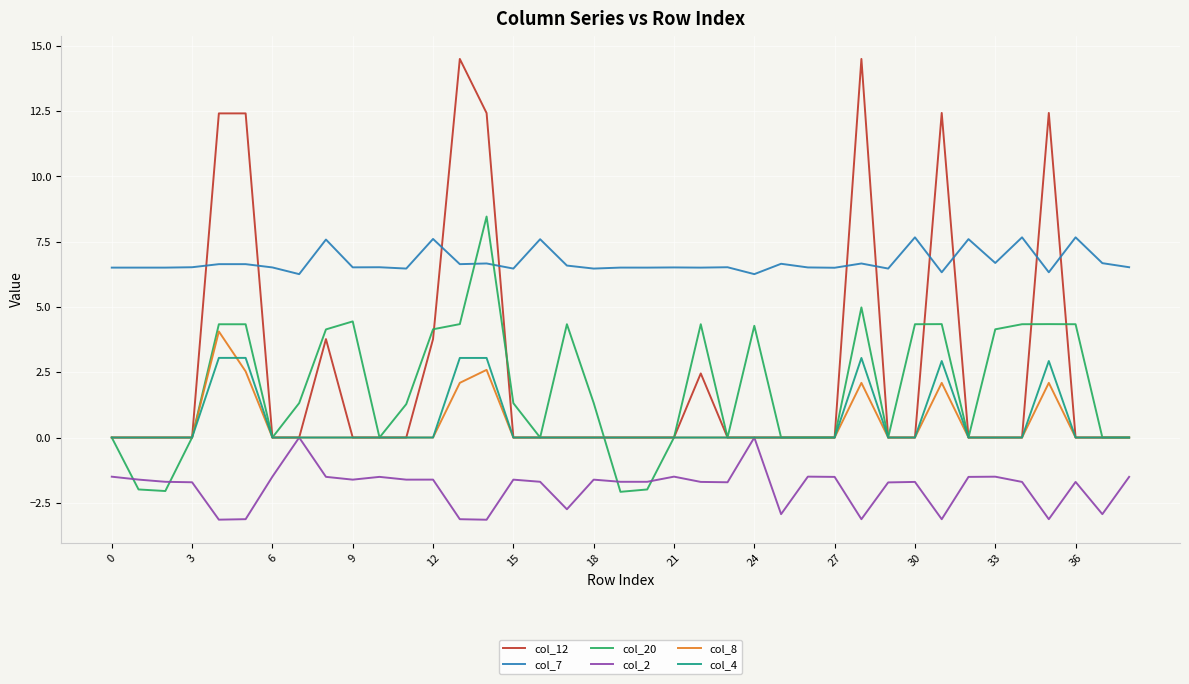

Count the col_7 values in the range 6 to 7.

32